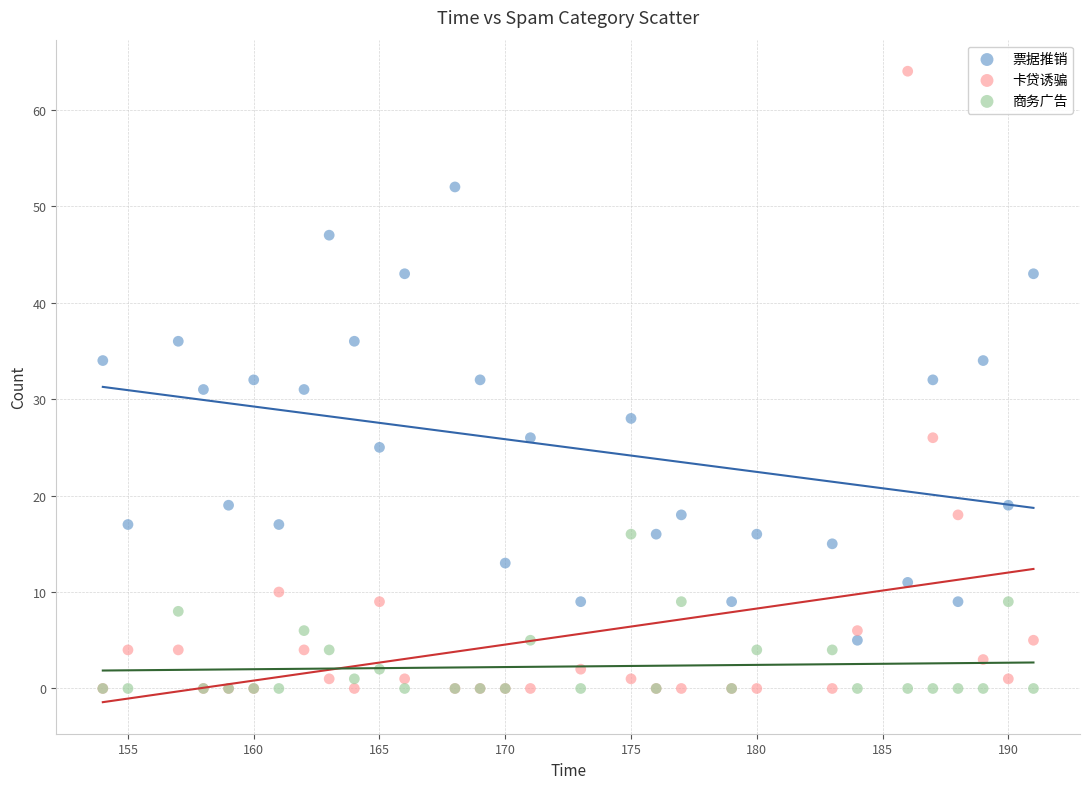

What are all the series names shown in the legend?

票据推销, 卡贷诱骗, 商务广告